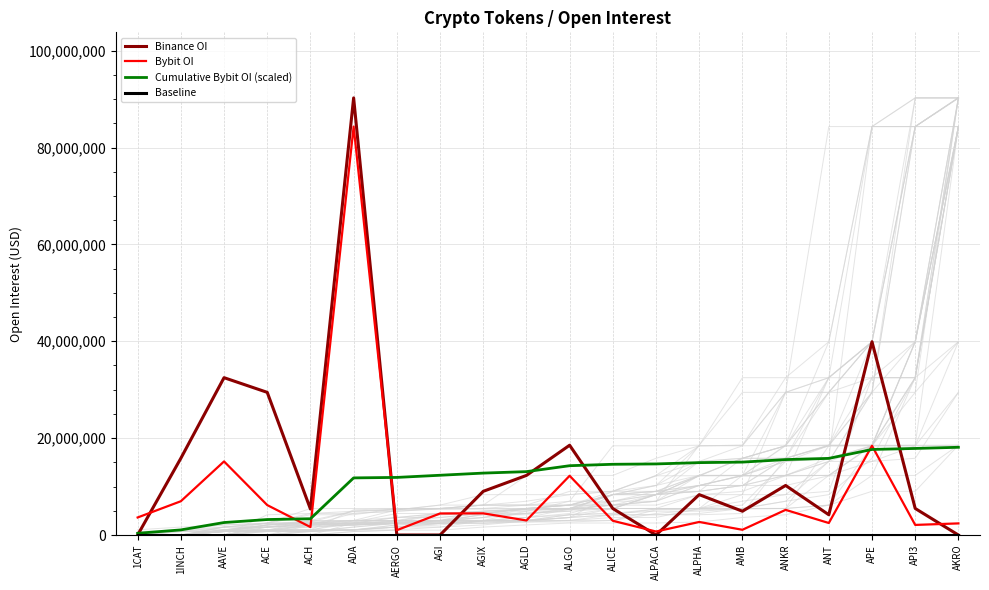

Reading left to right, extract all data points from this chart.

Binance OI: 0.0	15844491.0	32484144.0	29453956.0	5361904.0	90243338.0	0.0	0.0	9020116.0	12306856.0	18539272.0	5471156.0	0.0	8338208.0	4915414.0	10233604.0	4185698.0	39905574.0	5484000.0	0.0
Bybit OI: 3623135.0	6976334.0	15193382.0	6180325.0	1644120.0	84327061.0	997783.0	4448077.0	4476319.0	3008923.0	12232920.0	2940548.0	723693.0	2695634.0	1083935.0	5194509.0	2481474.0	18424427.0	2086192.0	2400620.0
Cumulative Bybit OI (scaled): 362313.5	1059946.9	2579285.1	3197317.6	3361729.6	11794435.7	11894214.0	12339021.7	12786653.6	13087545.9	14310837.9	14604892.7	14677262.0	14946825.4	15055218.9	15574669.8	15822817.2	17665259.9	17873879.1	18113941.1
Baseline: 50000.0	50000.0	50000.0	50000.0	50000.0	50000.0	50000.0	50000.0	50000.0	50000.0	50000.0	50000.0	50000.0	50000.0	50000.0	50000.0	50000.0	50000.0	50000.0	50000.0